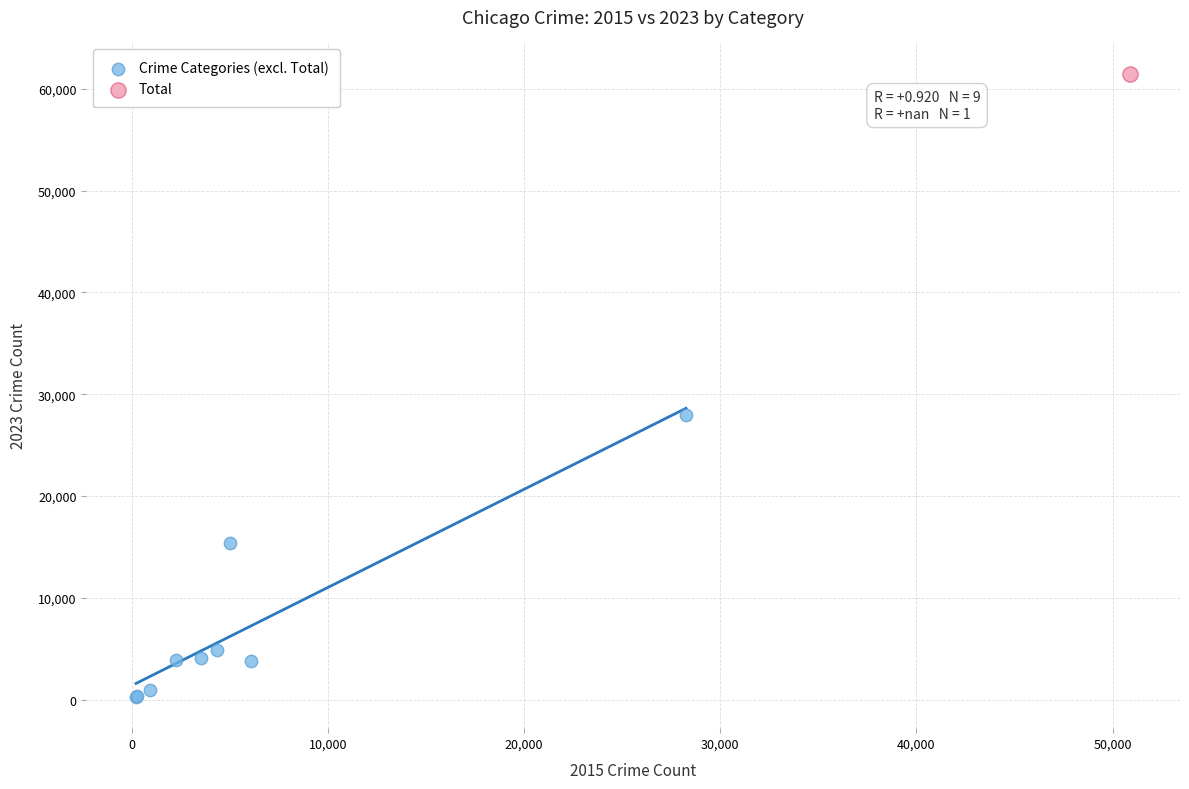

What are all the series names shown in the legend?

Crime Categories (excl. Total), Total